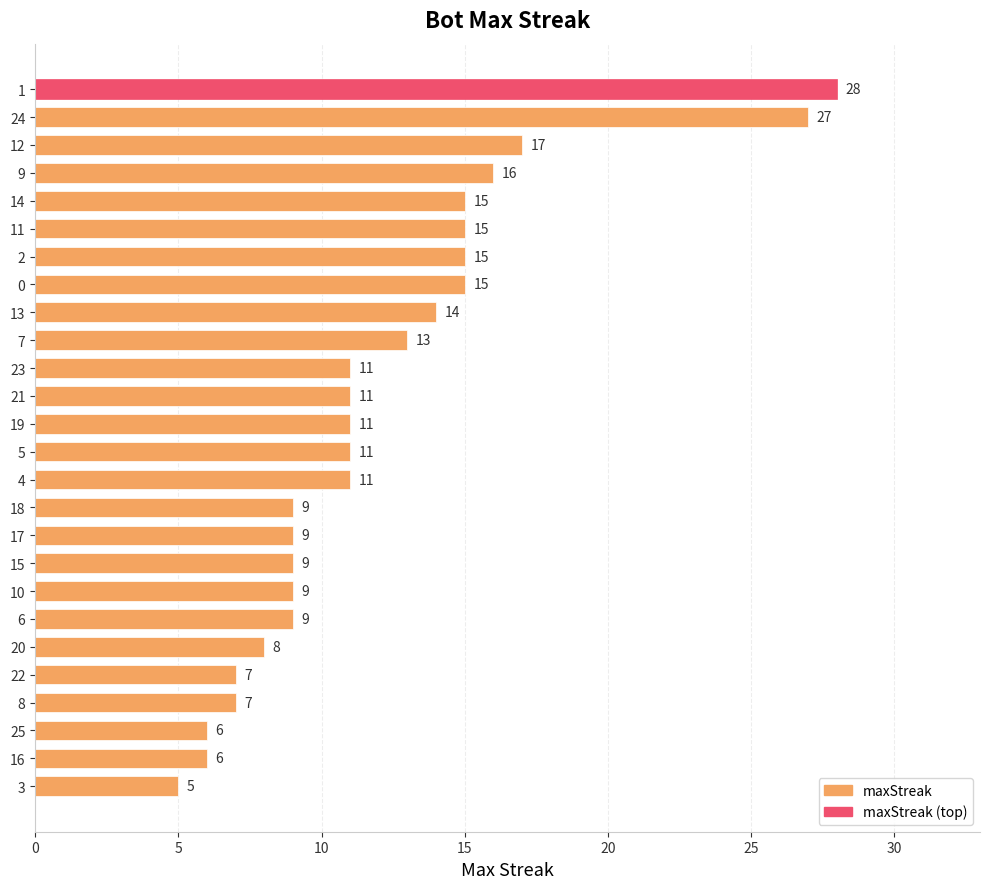

True or false: the data shows 4 at 14.

False